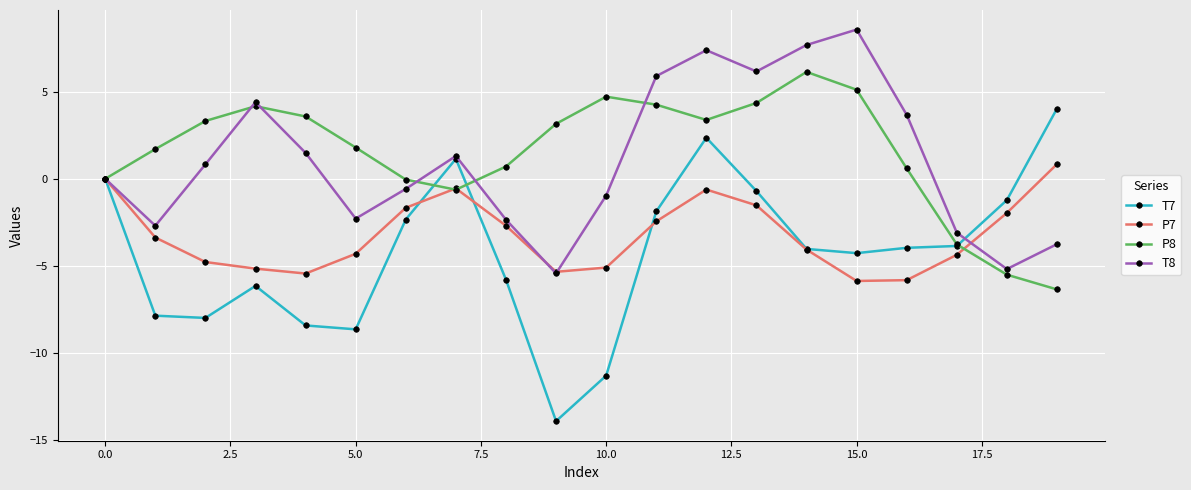

Which series has the largest range (max minus min)?

T7